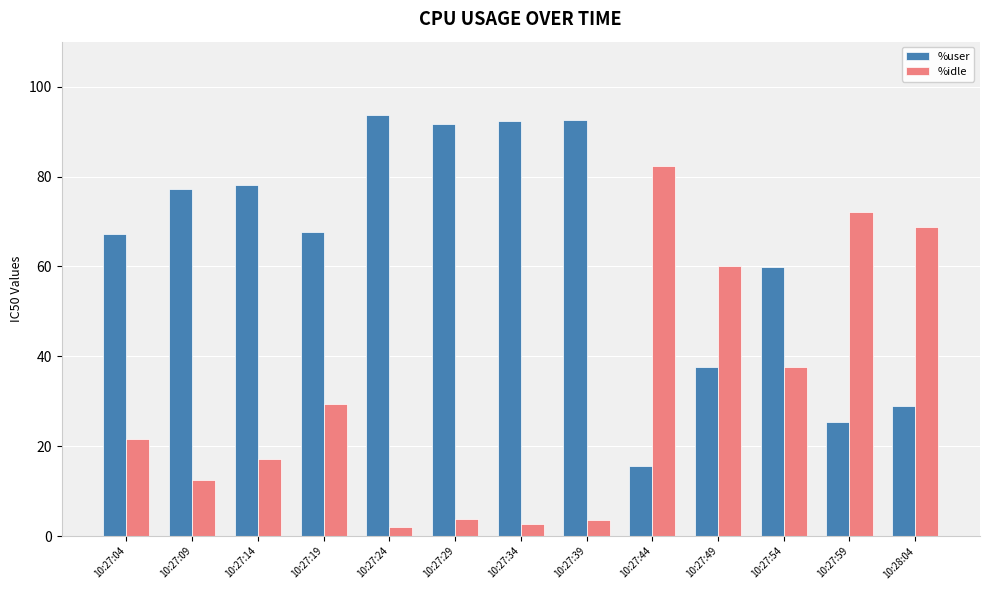

Does the chart contain any negative values?

No